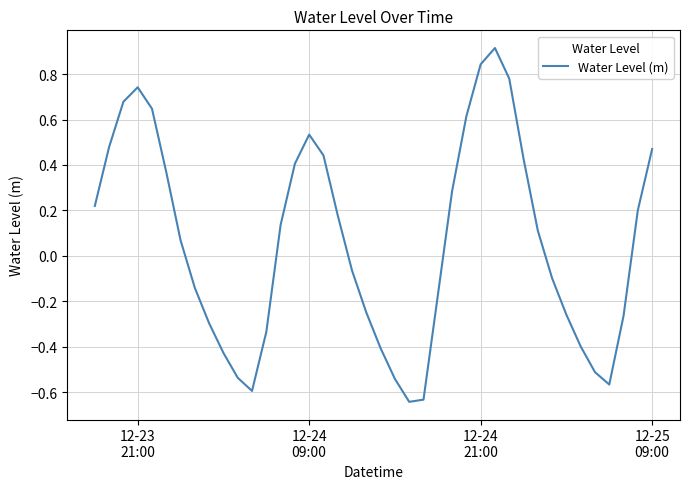

What is the difference between the maximum and minimum values?

1.6